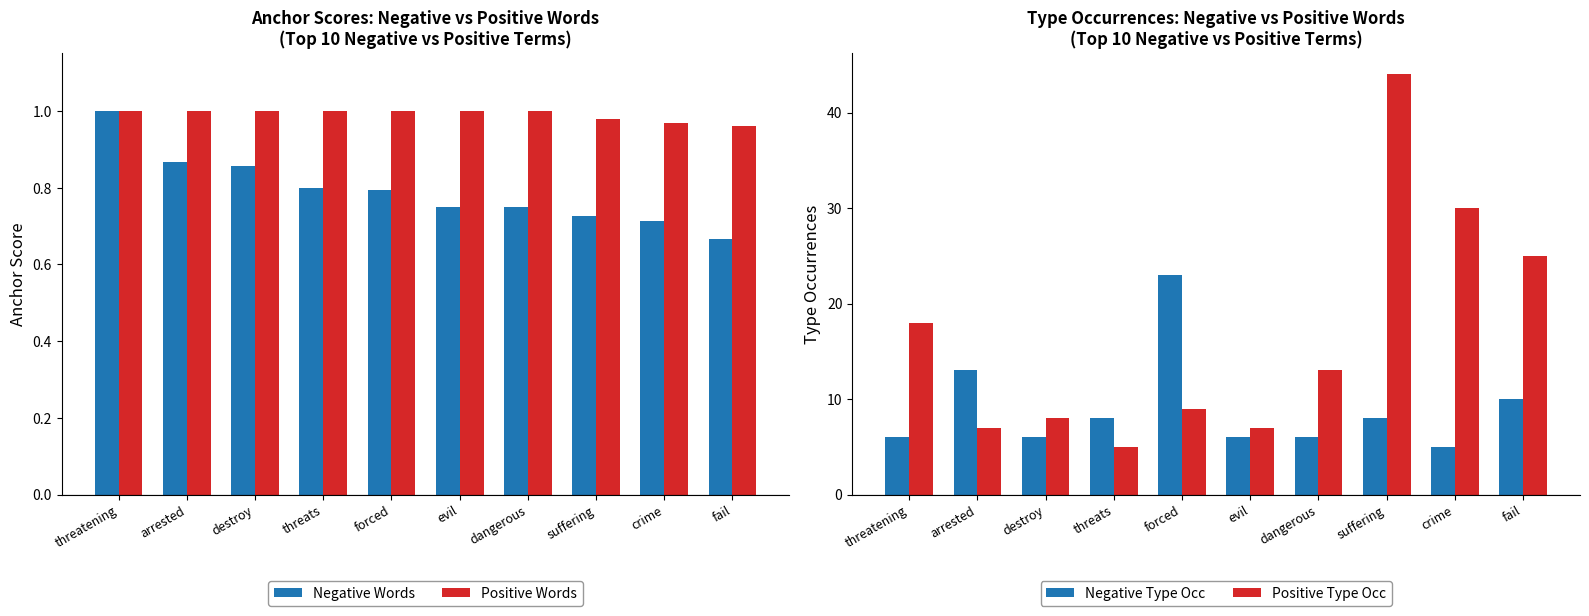

Count the Negative Words values in the range 0 to 1.

10